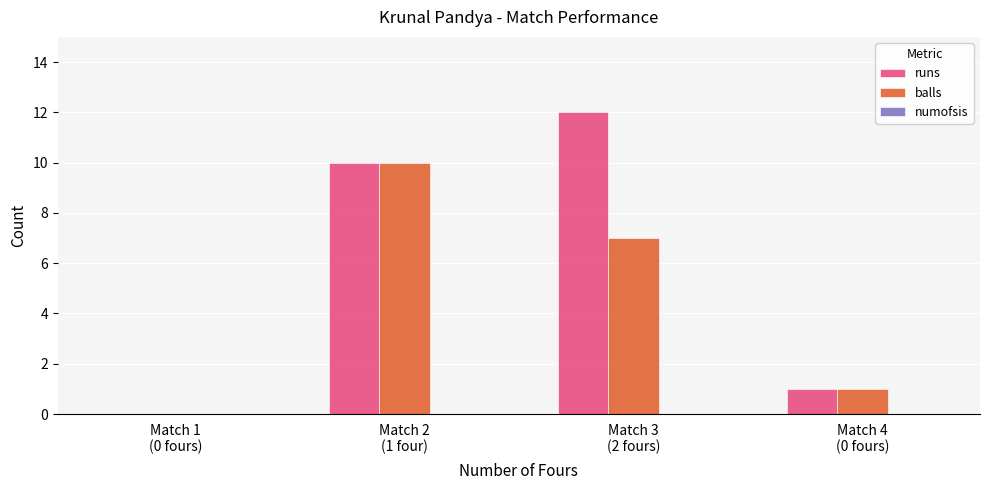

Which series has the widest spread of values?

runs